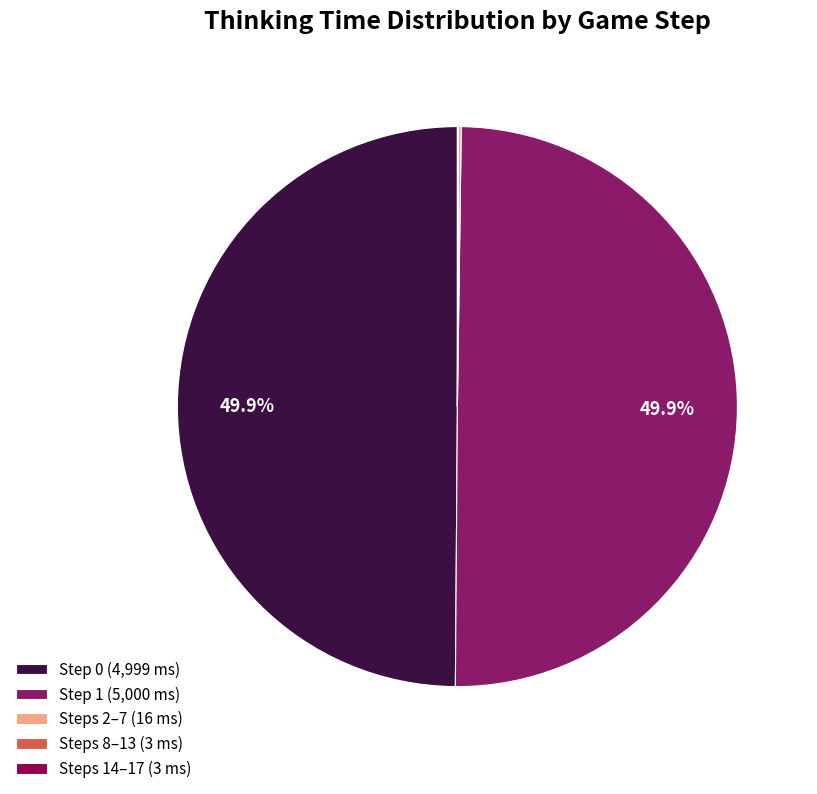

Combined, what portion of the pie is Step 1 (5,000 ms) and Step 0 (4,999 ms)?

99.8%